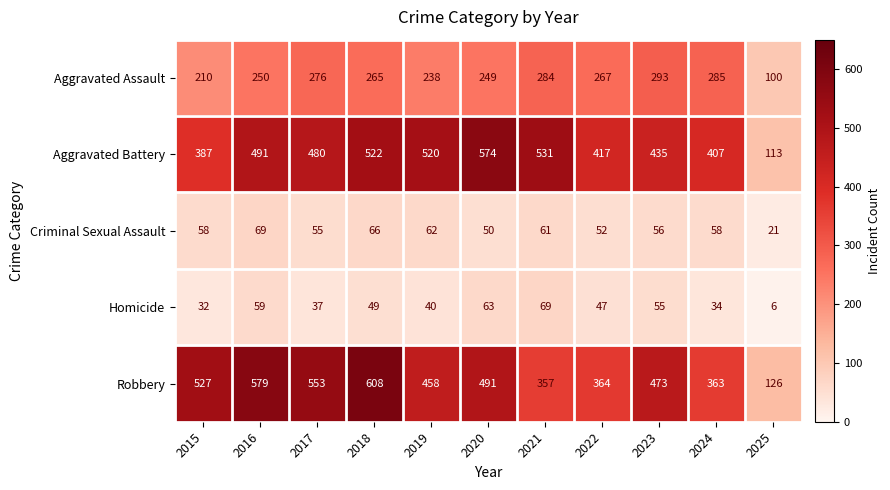

Read the Aggravated Assault value at 2018, to the nearest 5.

265